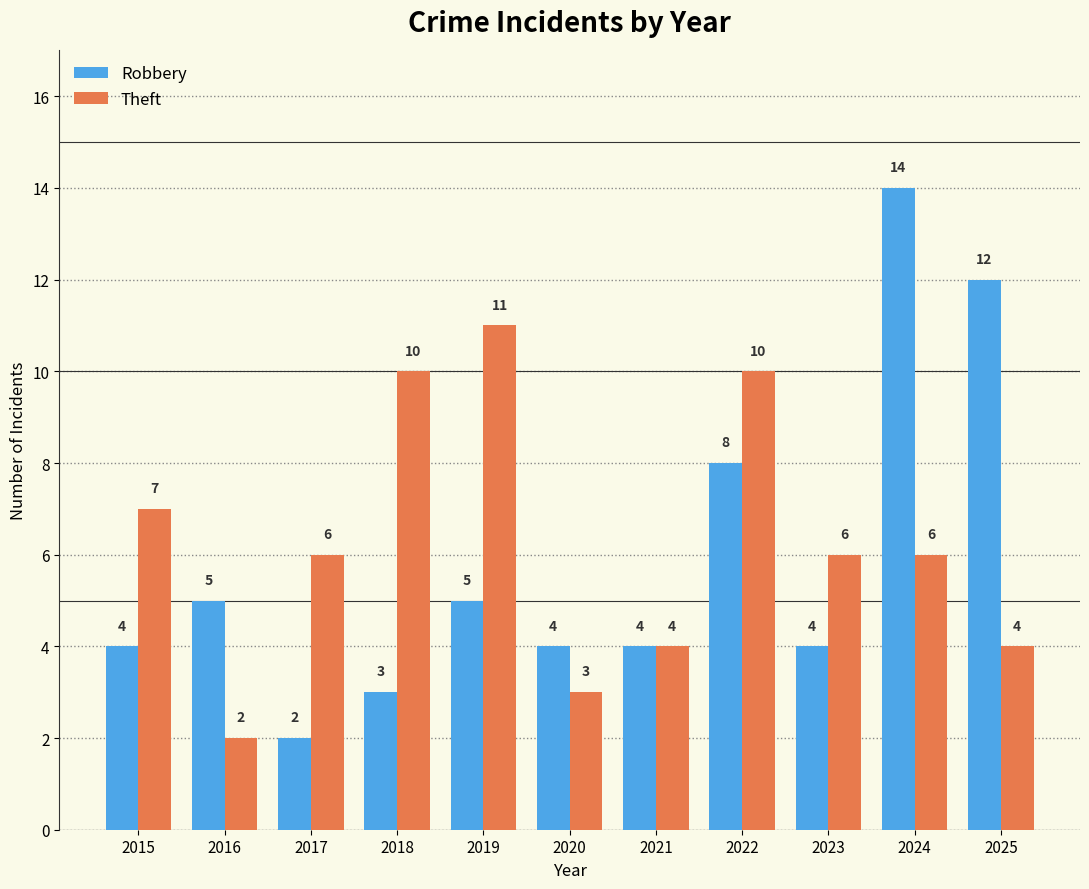

Which category has the highest value in the Theft series?

2019